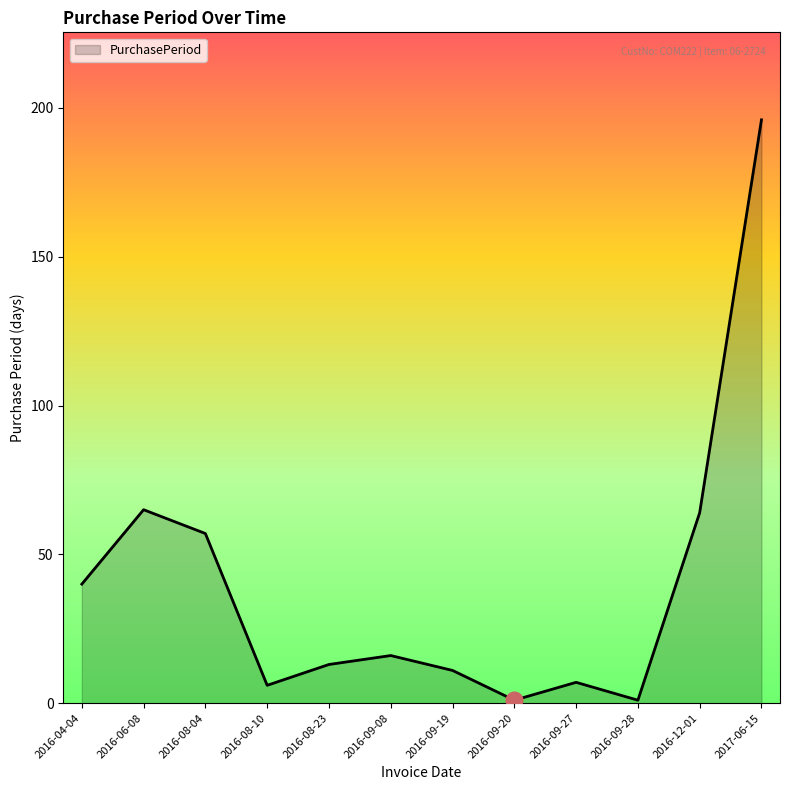

Reading left to right, list all the values displayed in this chart.

2016-04-04=40	2016-06-08=65	2016-08-04=57	2016-08-10=6	2016-08-23=13	2016-09-08=16	2016-09-19=11	2016-09-20=1	2016-09-27=7	2016-09-28=1	2016-12-01=64	2017-06-15=196